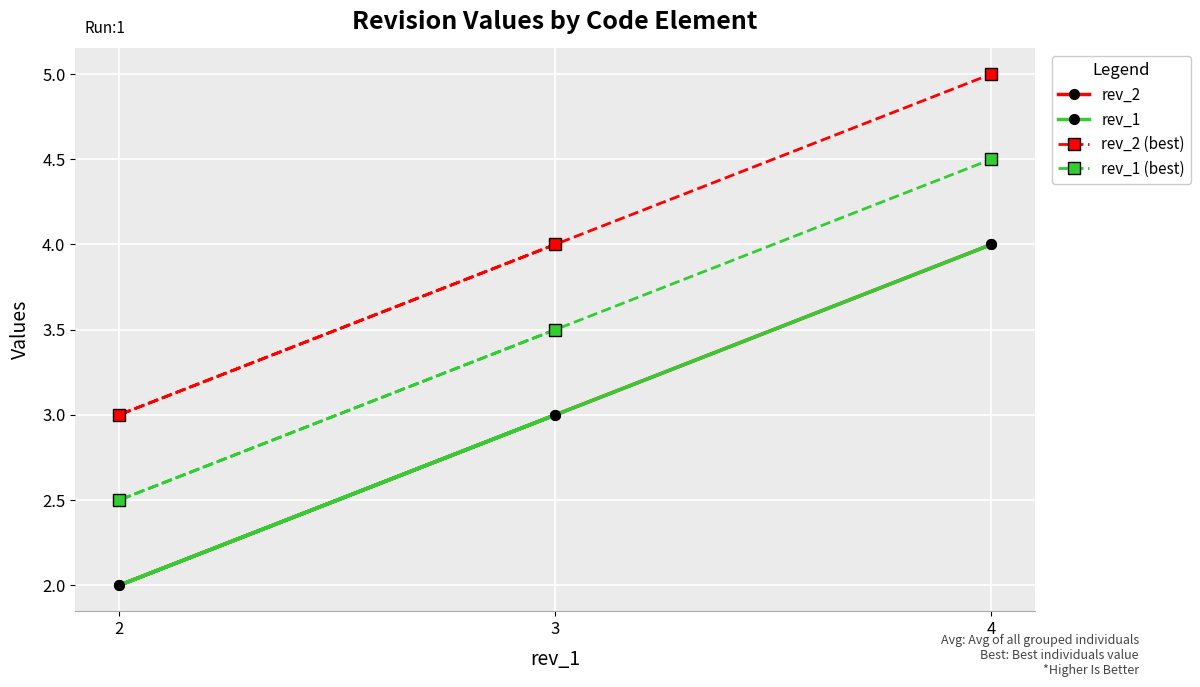

True or false: rev_1 (best) has a value of 4.5 at 4.

True